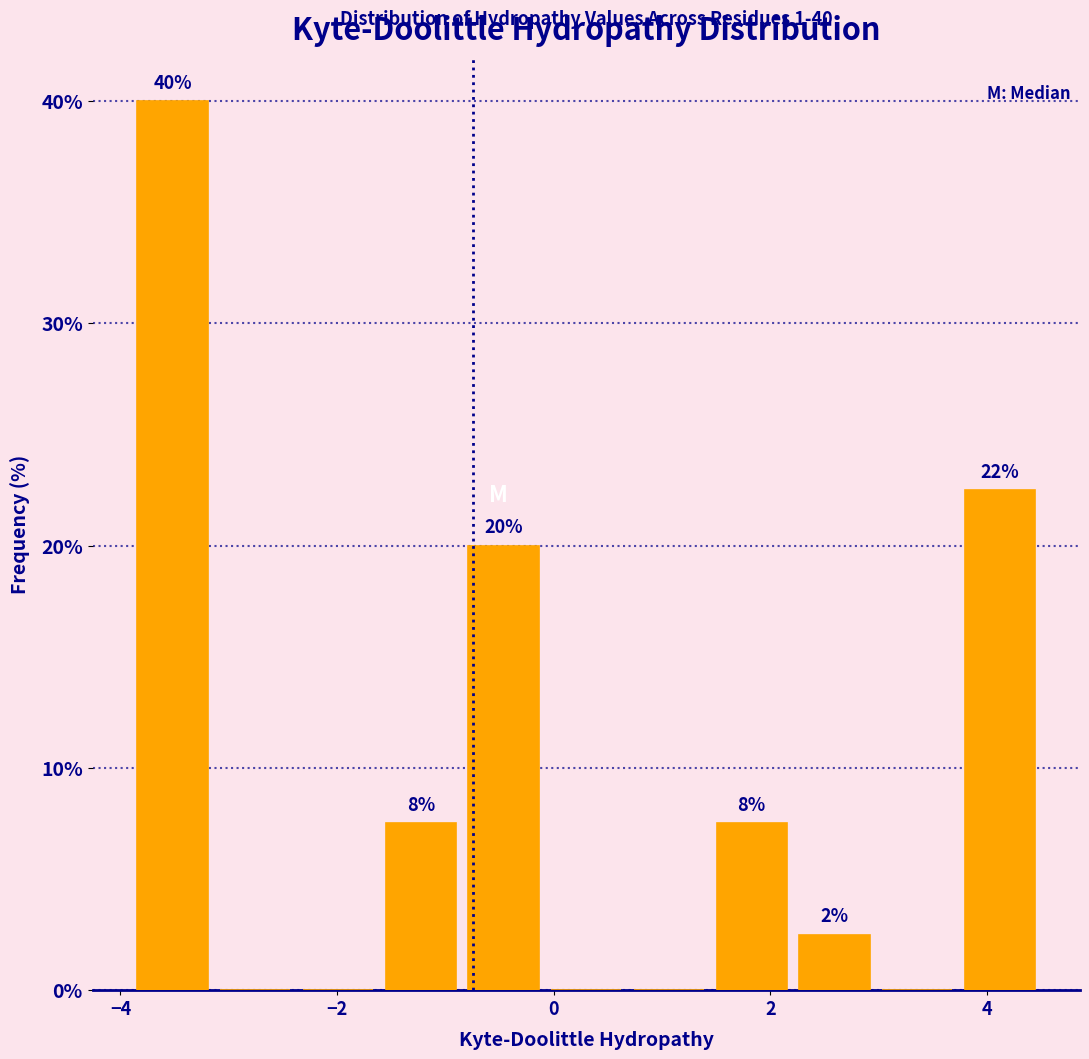

Read against the x-axis, roughly where is the centre of the tallest bar?

-3.6